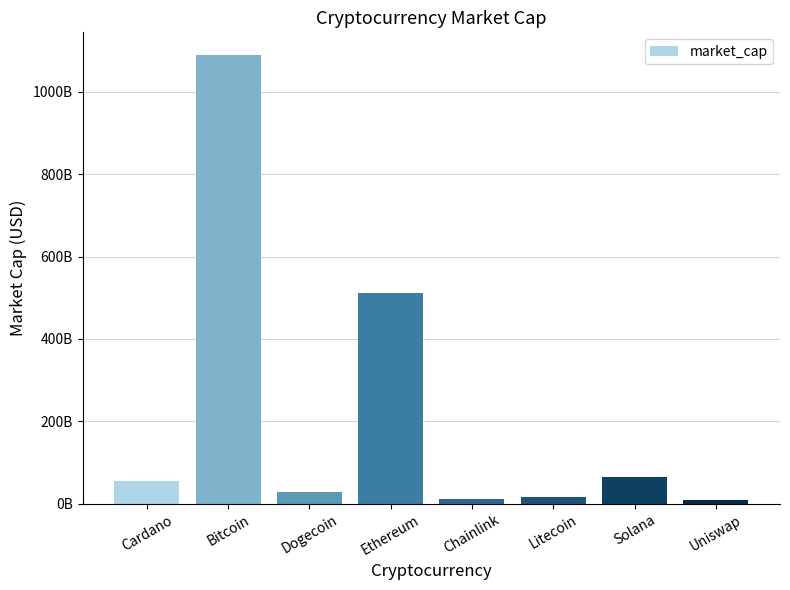

Does the chart contain stacked bars?

No